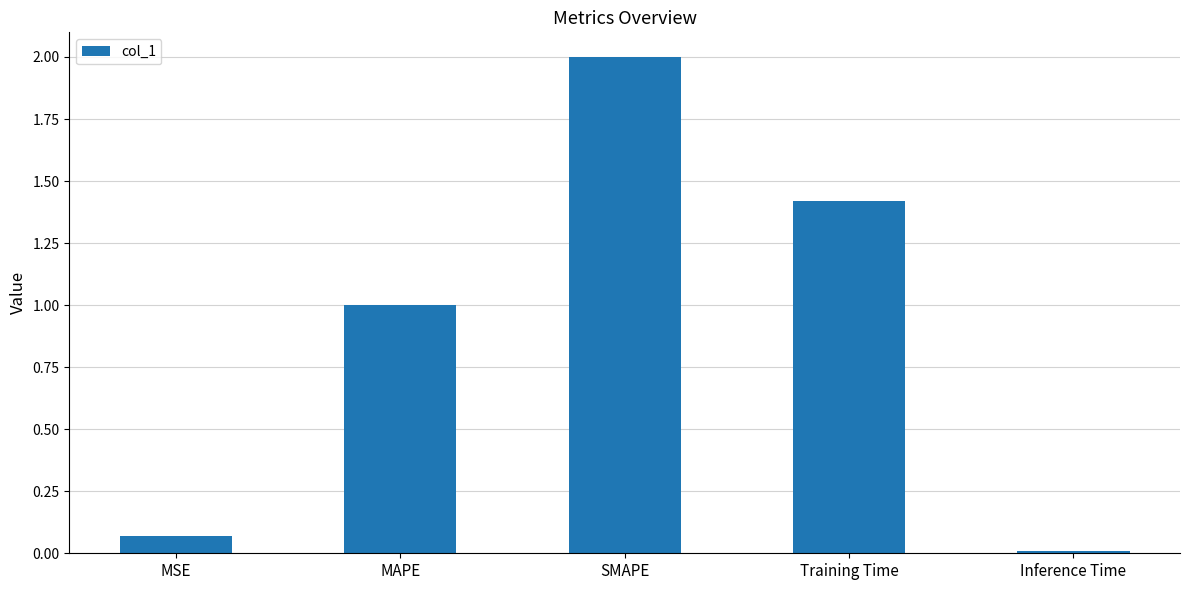

List the labels in order of value, largest first.

SMAPE, Training Time, MAPE, MSE, Inference Time